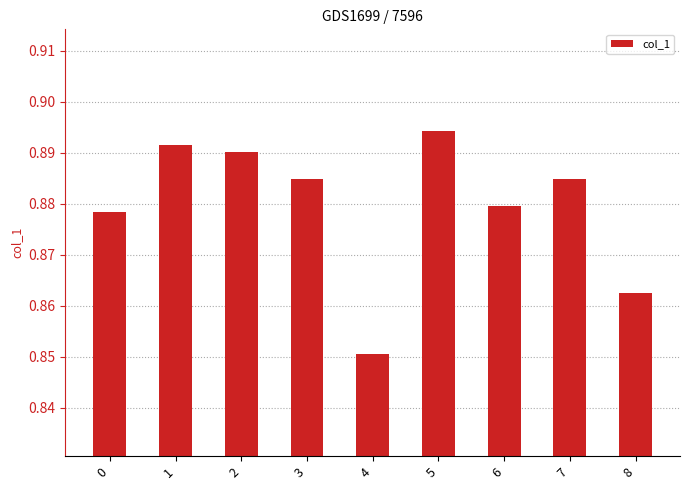

At which label is the value closest to 0?

4